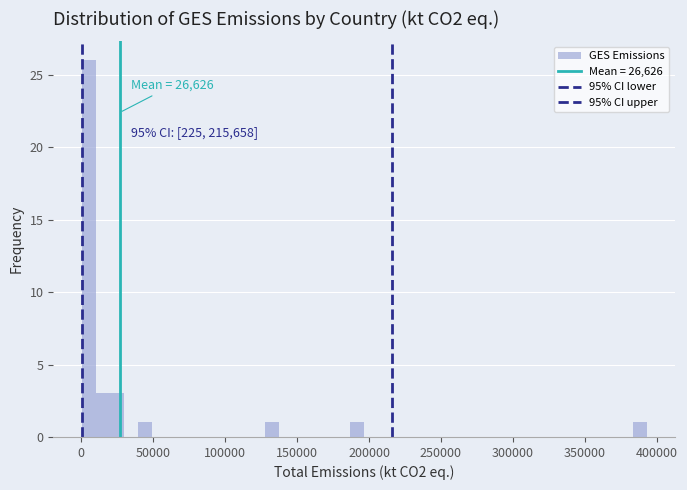

Around what value on the x-axis is the tallest bar? Give the approximate position of its centre, as read against the axis.

5000